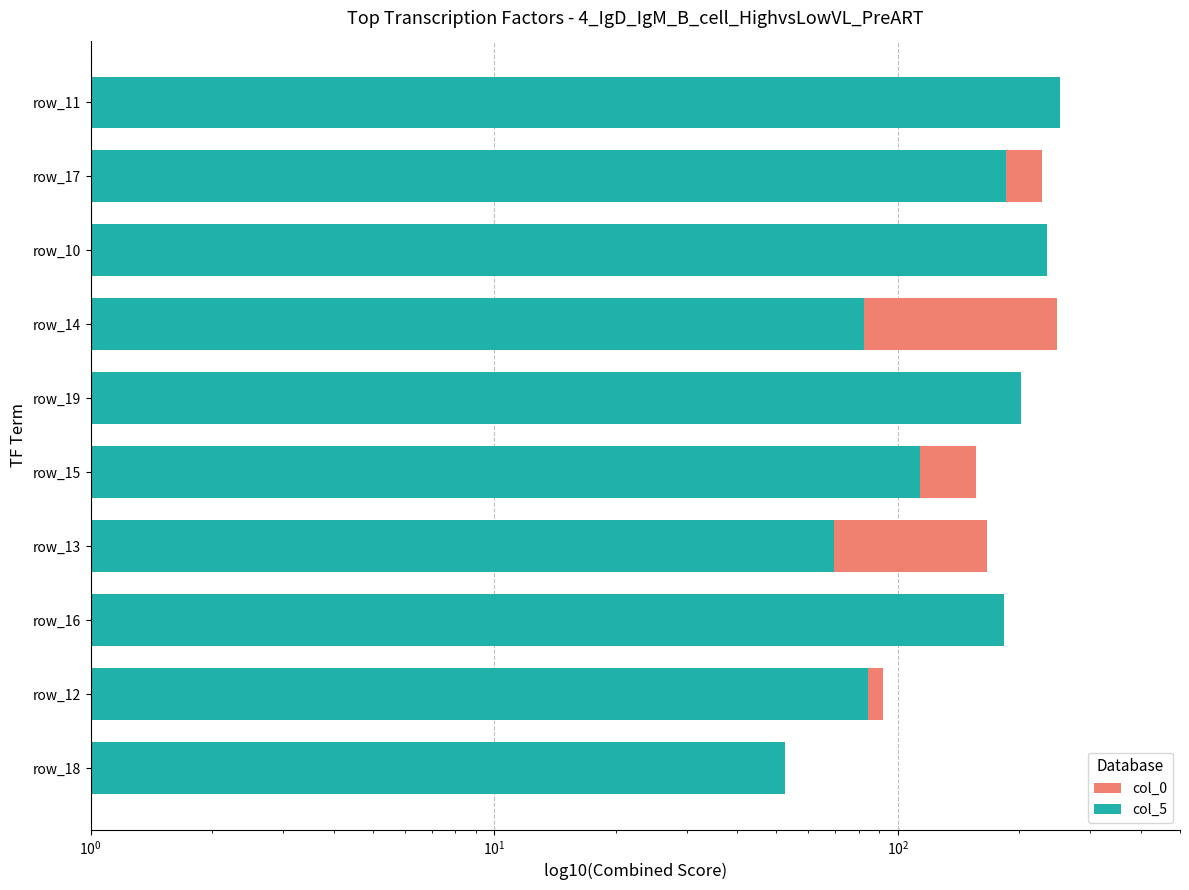

What are all the series names shown in the legend?

col_0, col_5